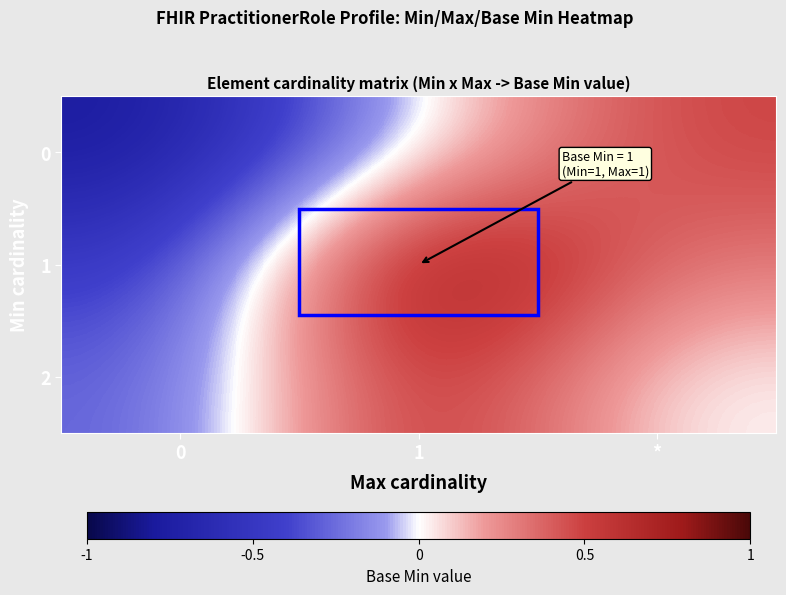

Reading left to right, what are all the values shown in this chart?

0: 0=-0.8	1=0.0	*=0.5
1: 0=-0.5	1=1.0	*=0.3
2: 0=-0.3	1=0.7	*=0.0